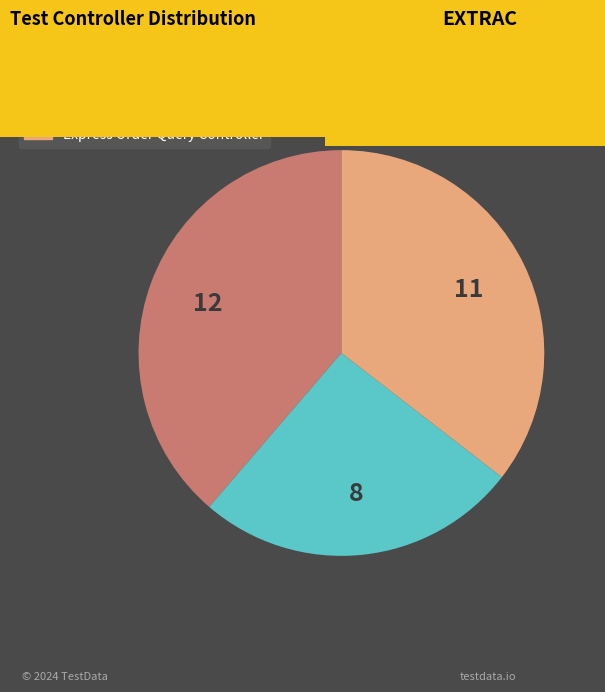

Approximately how many times larger is the value at Express Sku Controller compared to Erp Controller?

0.7